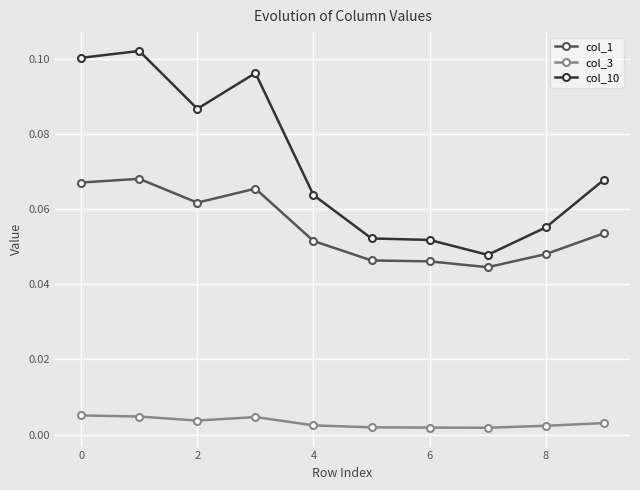

Count the col_1 values in the range 0 to 1.

10